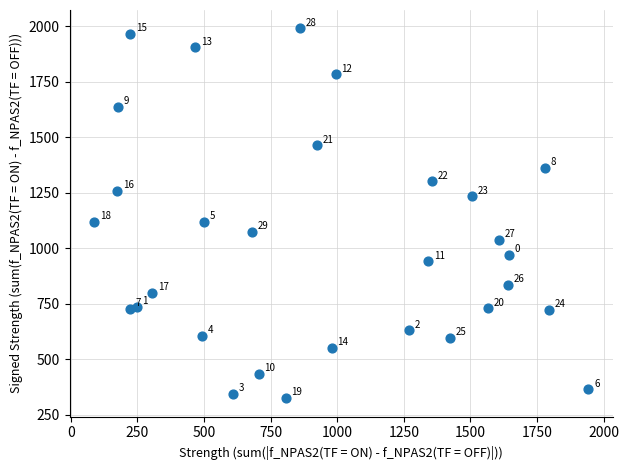

What Y value in the scatter plot is closest to 1157?

1119